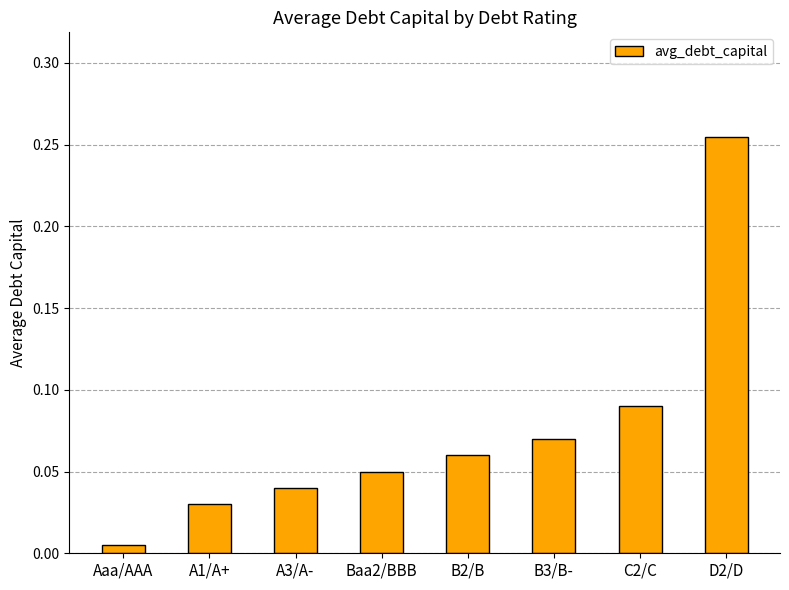

Which label corresponds to the largest value in the chart?

D2/D